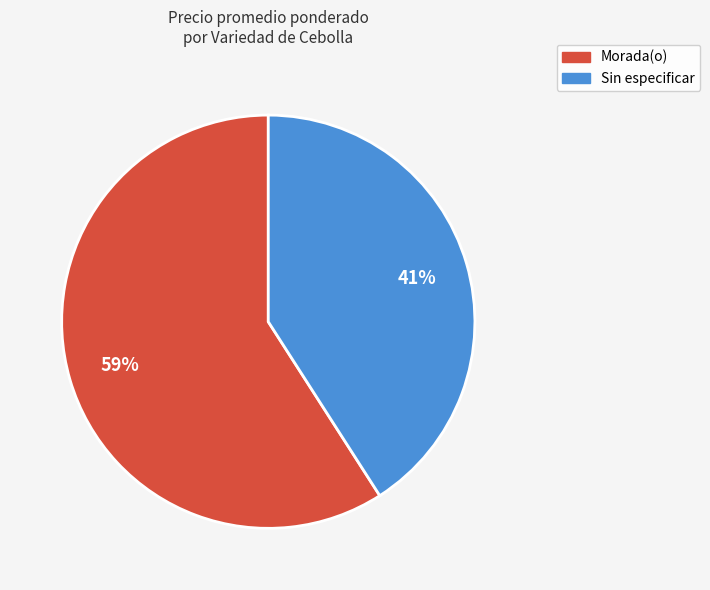

True or false: Morada(o) accounts for 65% of the total.

False